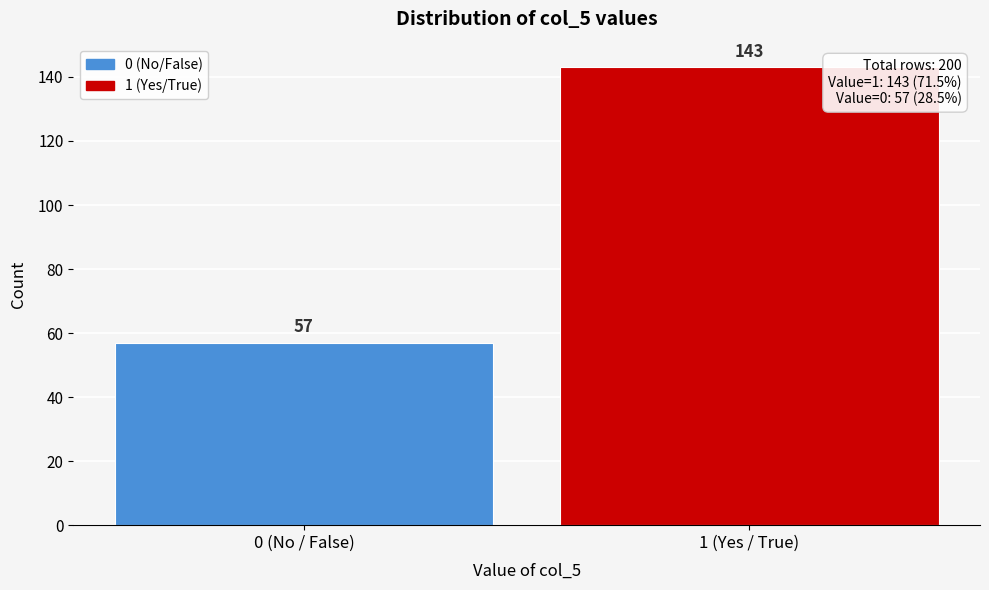

Reading left to right, extract all data points from this chart.

57	143